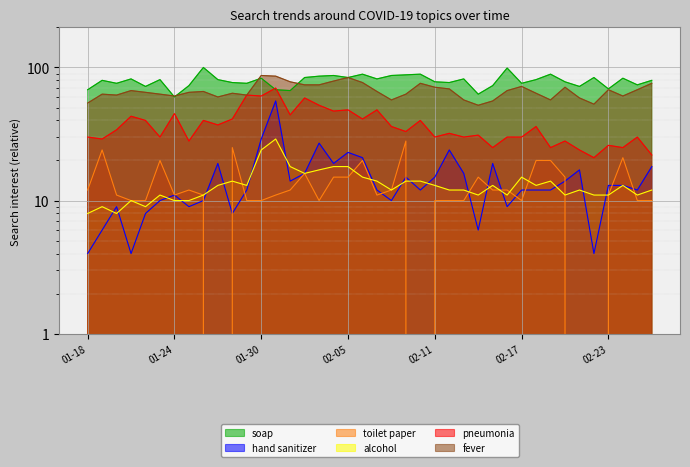

What is the lowest value of the alcohol series?

8